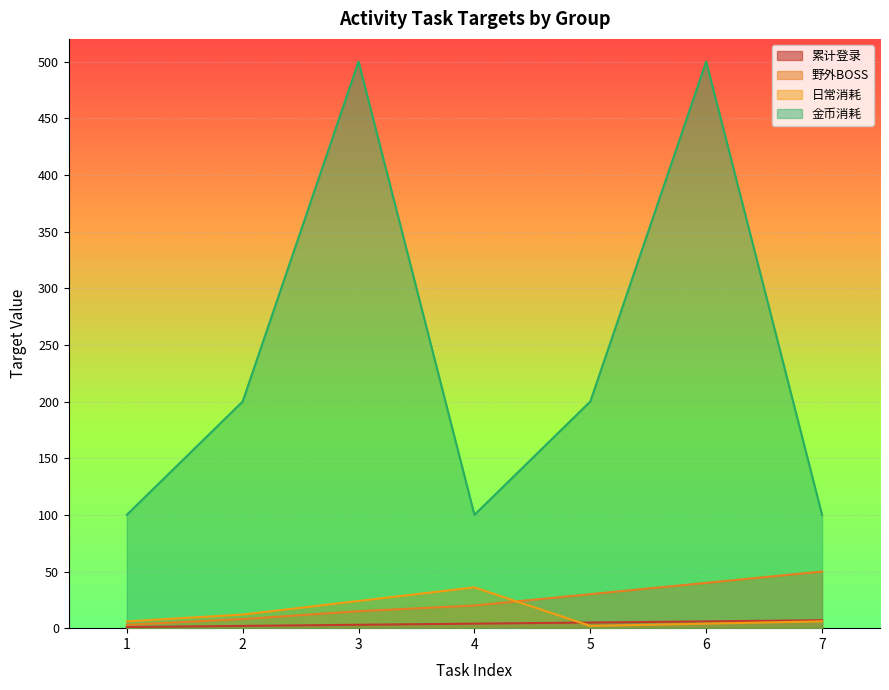

What is the maximum value for 金币消耗?

500